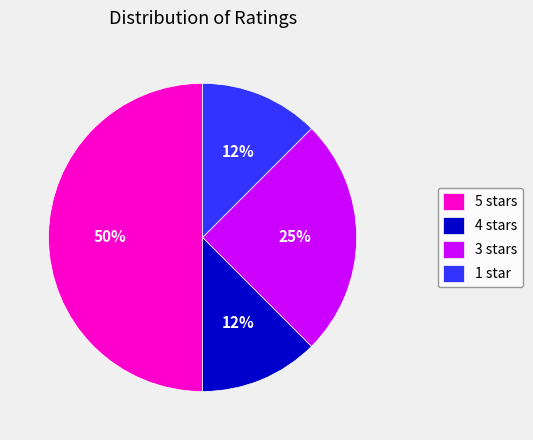

Which slice is the largest?

5 stars